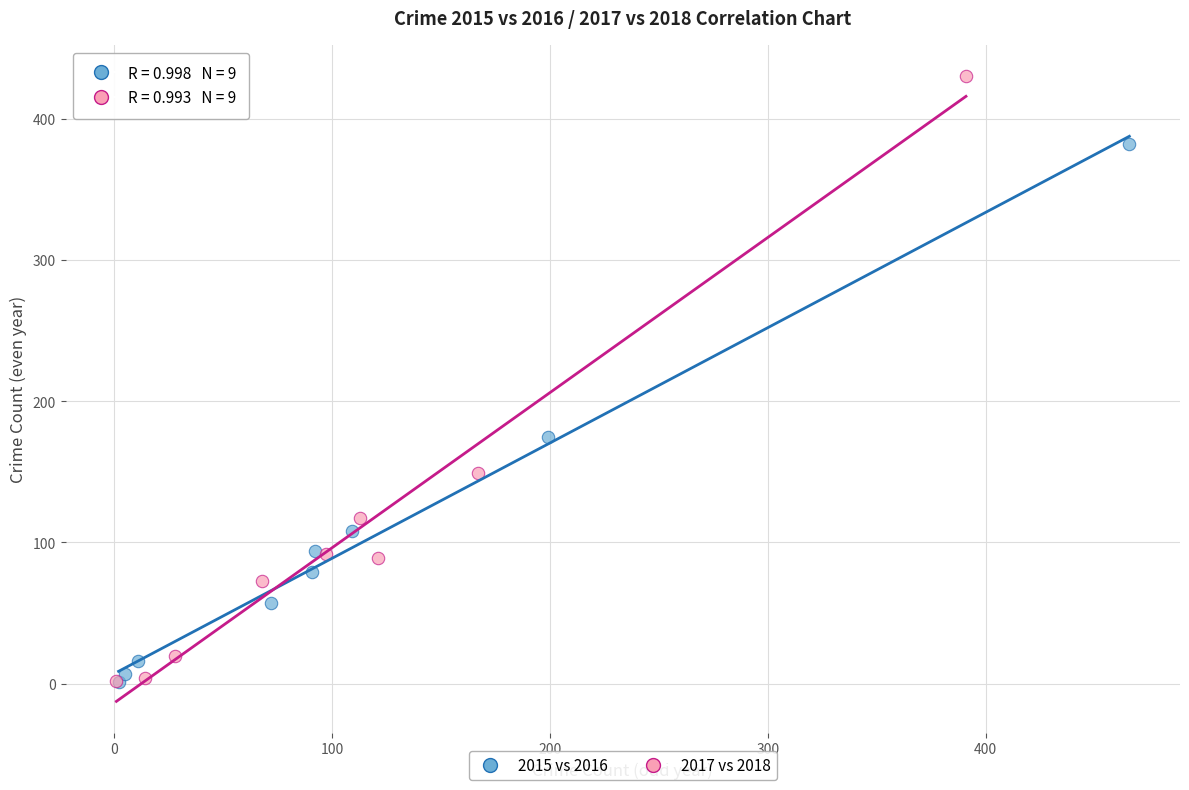

What are all the series names shown in the legend?

2015 vs 2016, 2017 vs 2018